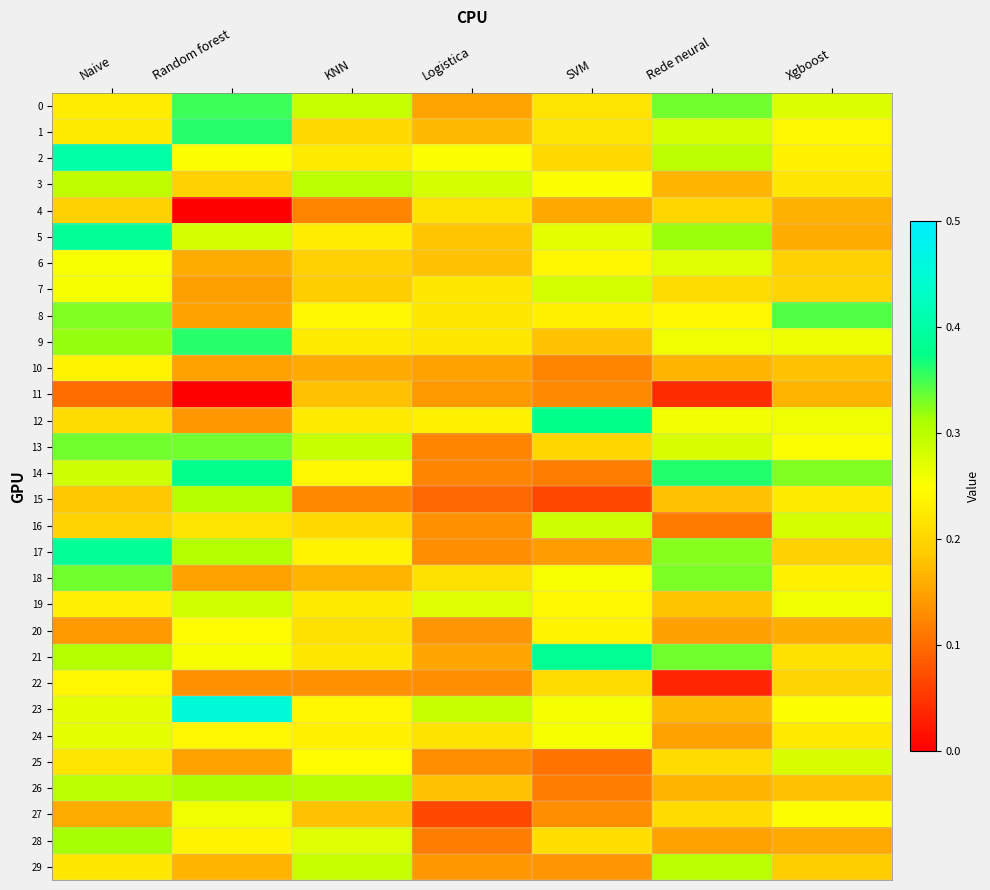

What is the maximum value shown in the chart?

0.5